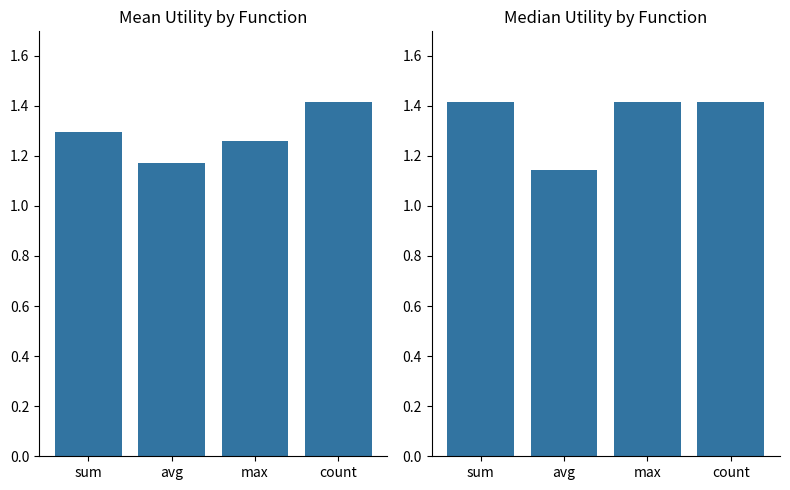

Is it true that median equals 1.4 at sum?

True